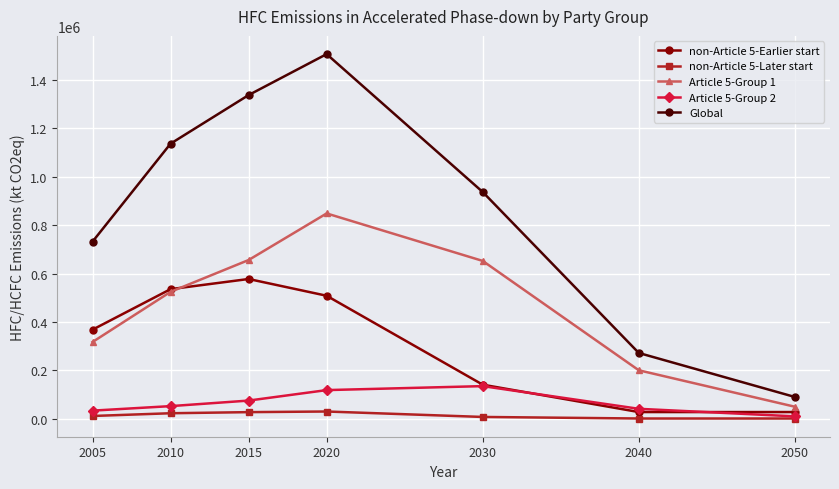

How many lines are shown in the chart?

5